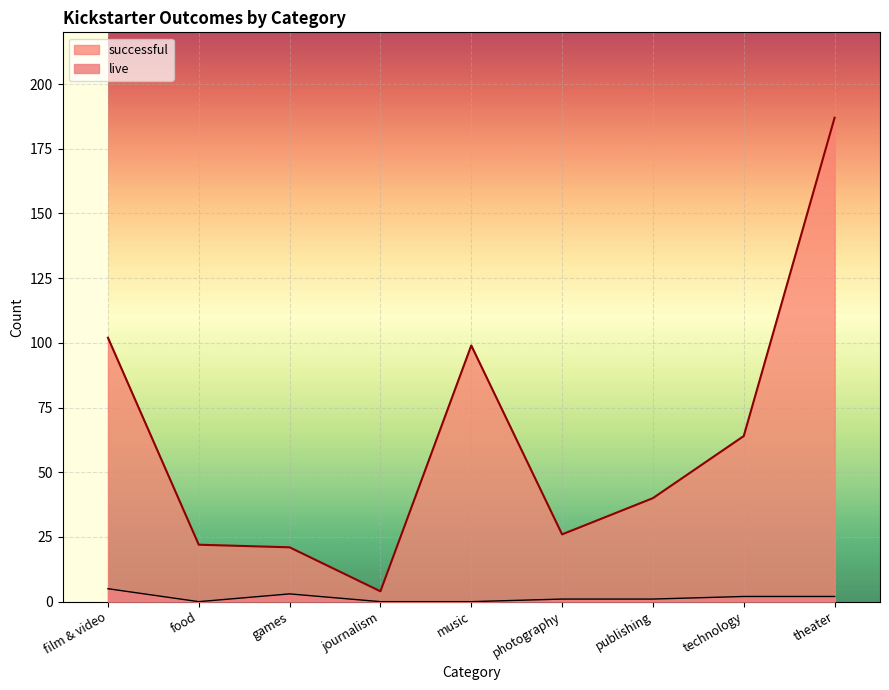

At which label does successful first exceed 40?

film & video